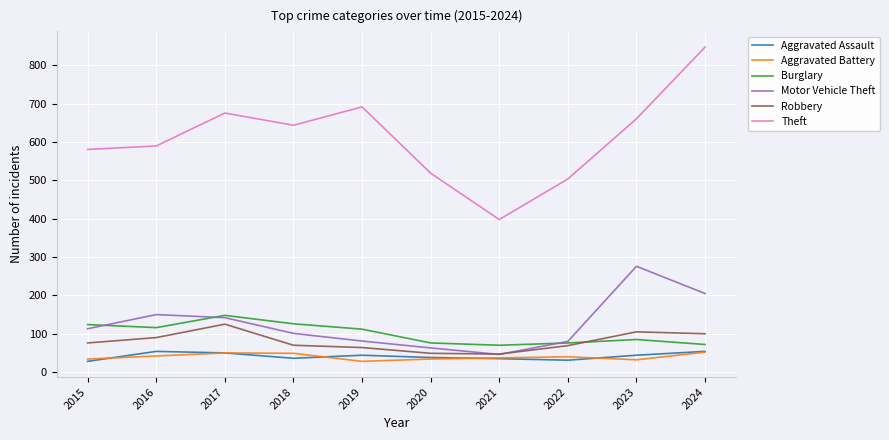

What is the smallest value displayed?

28